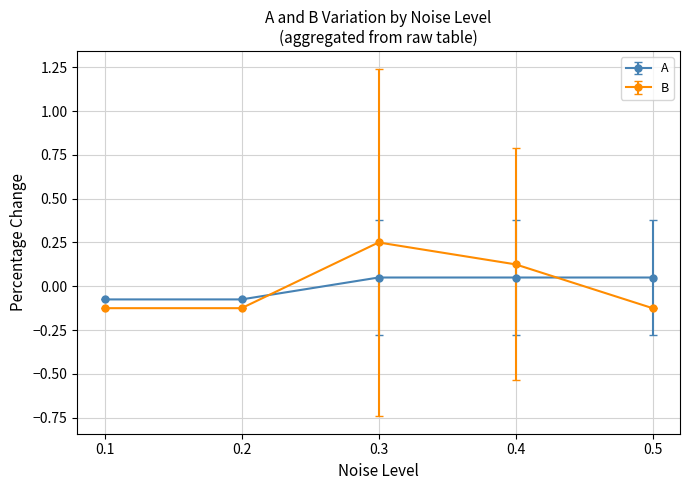

At how many categories does at least one series exceed 0?

3